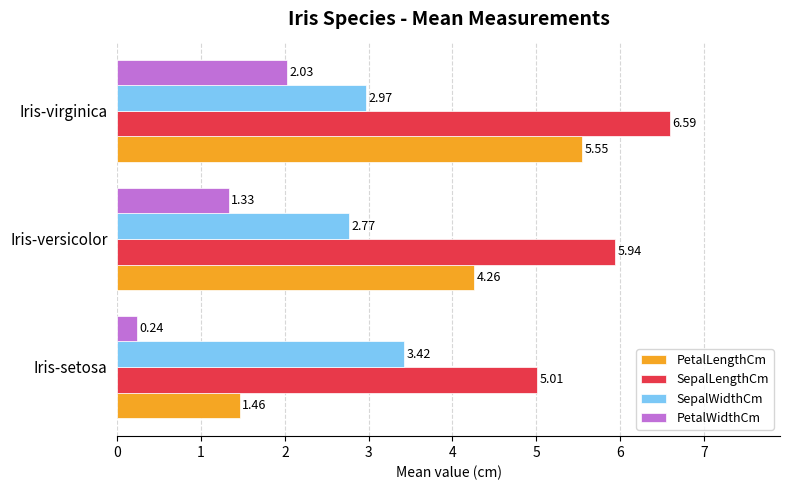

Which series changed the most between Iris-setosa and Iris-versicolor?

PetalLengthCm